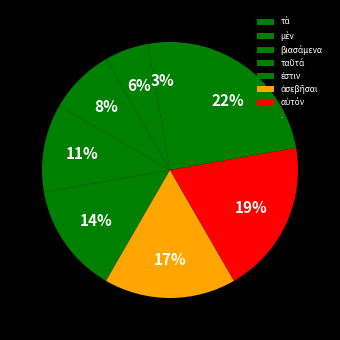

Does τὰ account for over 50% of the chart?

No